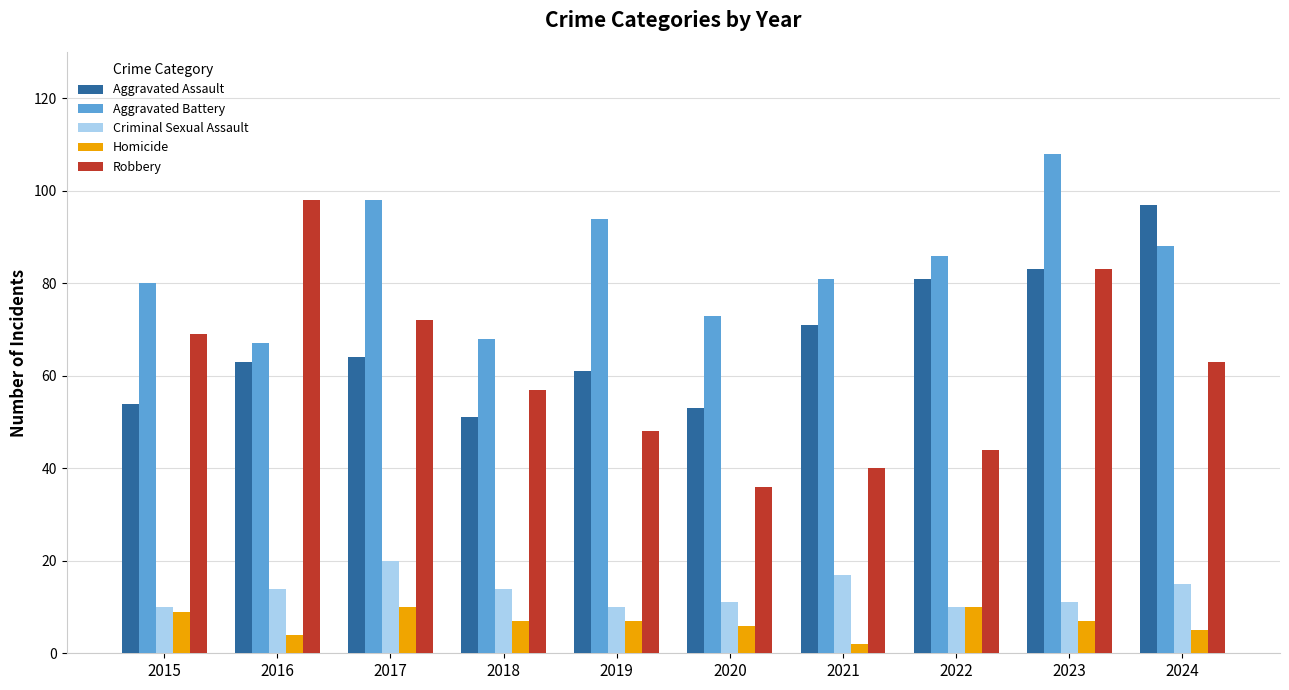

Reading right to left, extract all data points from this chart.

Aggravated Assault: 2024=97	2023=83	2022=81	2021=71	2020=53	2019=61	2018=51	2017=64	2016=63	2015=54
Aggravated Battery: 2024=88	2023=108	2022=86	2021=81	2020=73	2019=94	2018=68	2017=98	2016=67	2015=80
Criminal Sexual Assault: 2024=15	2023=11	2022=10	2021=17	2020=11	2019=10	2018=14	2017=20	2016=14	2015=10
Homicide: 2024=5	2023=7	2022=10	2021=2	2020=6	2019=7	2018=7	2017=10	2016=4	2015=9
Robbery: 2024=63	2023=83	2022=44	2021=40	2020=36	2019=48	2018=57	2017=72	2016=98	2015=69